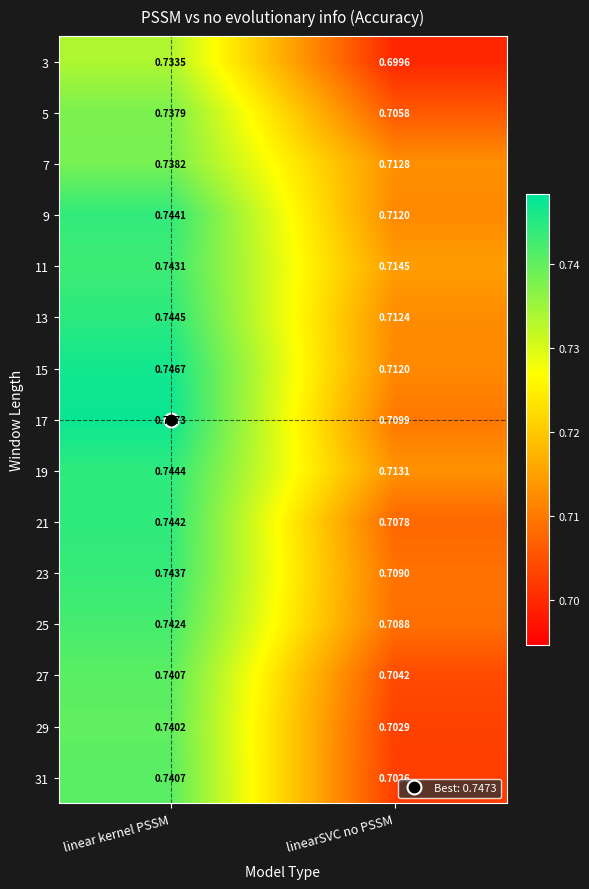

At which category is the sum across all series the highest?

linear kernel PSSM